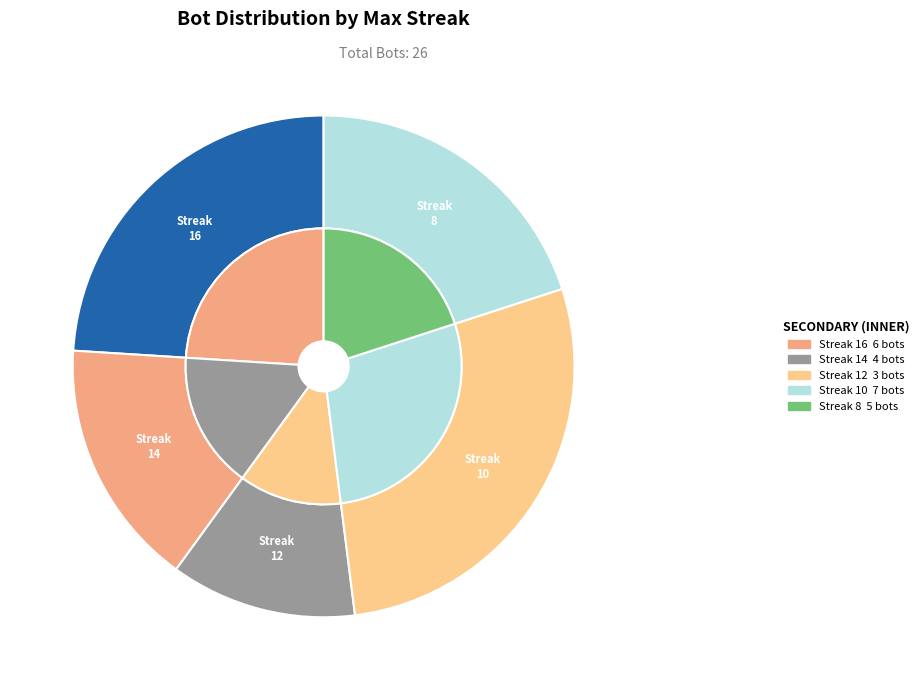

Is there any slice that represents more than half of the pie?

No